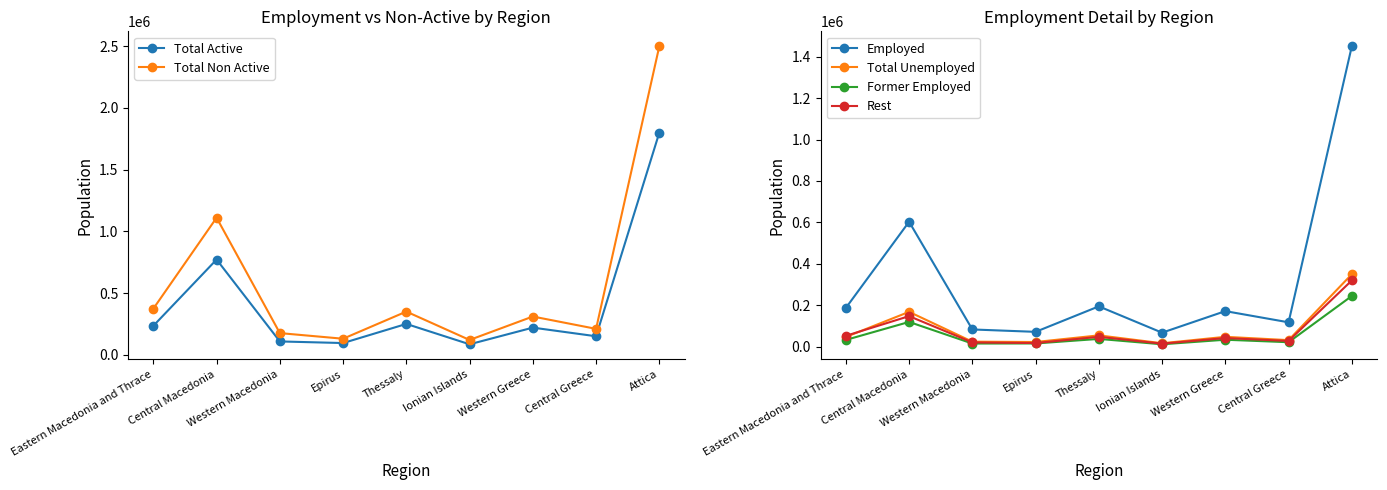

Read the Total Active value at Eastern Macedonia and Thrace, to the nearest 50.

234600